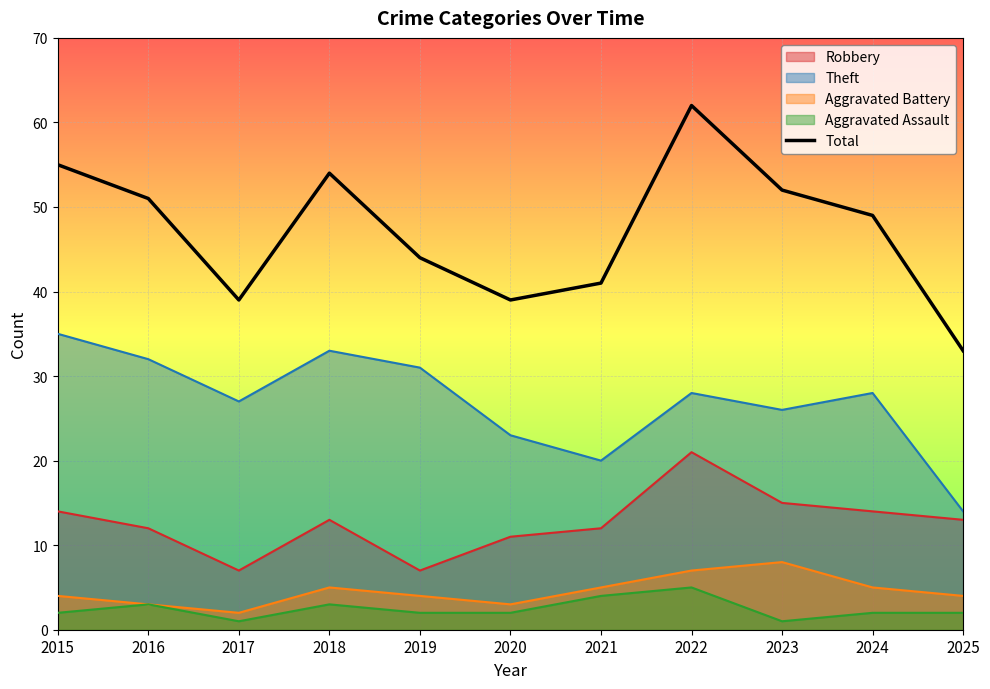

True or false: the data shows 26 at 2020.

False